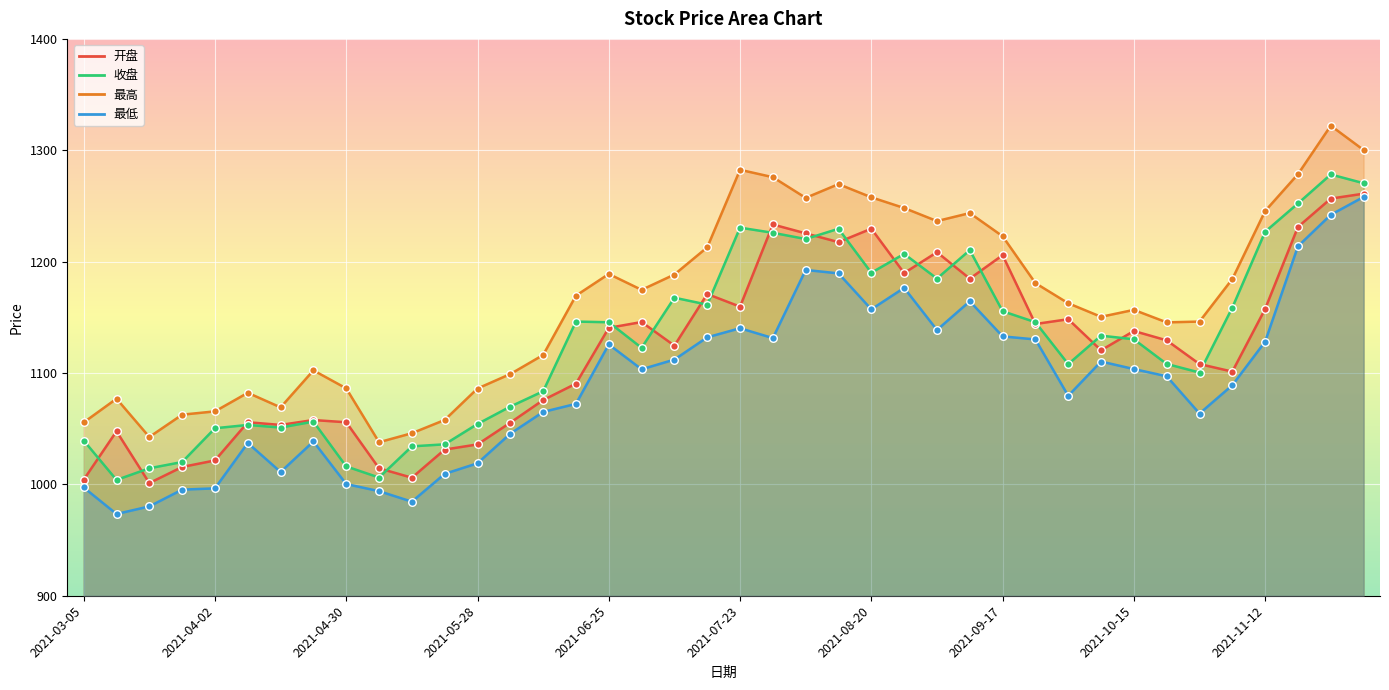

At how many categories does at least one series exceed 1104?

26